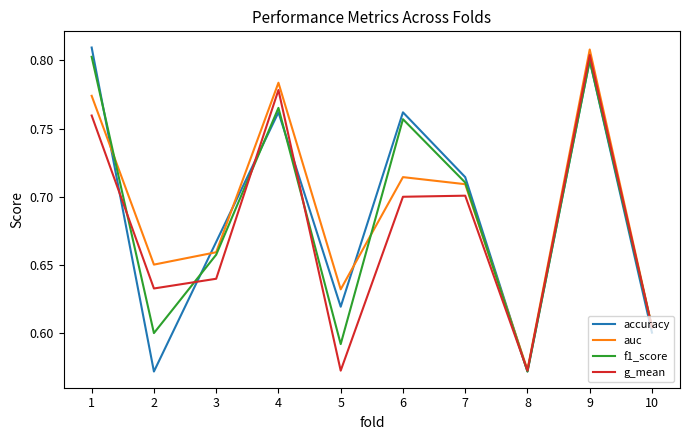

What is the total value across all series at 5?

2.4